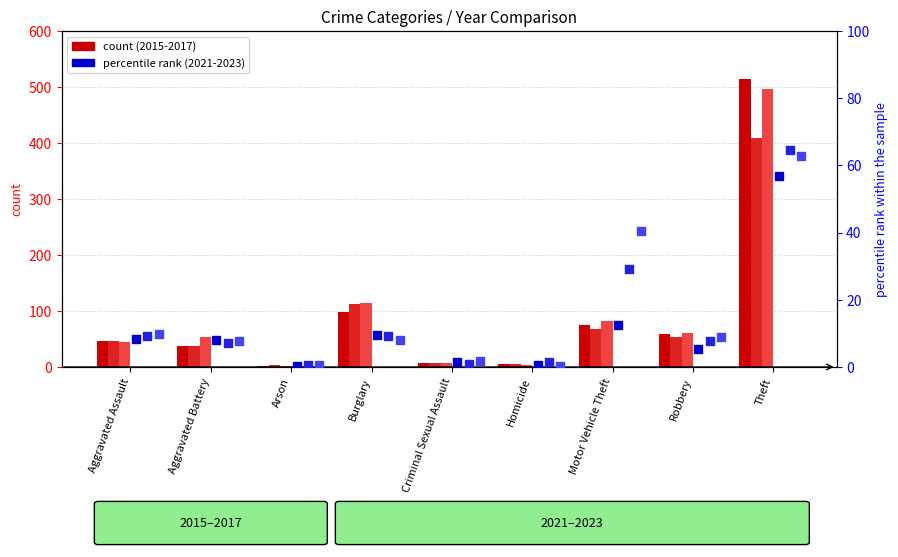

At how many categories does at least one series exceed 374?

1